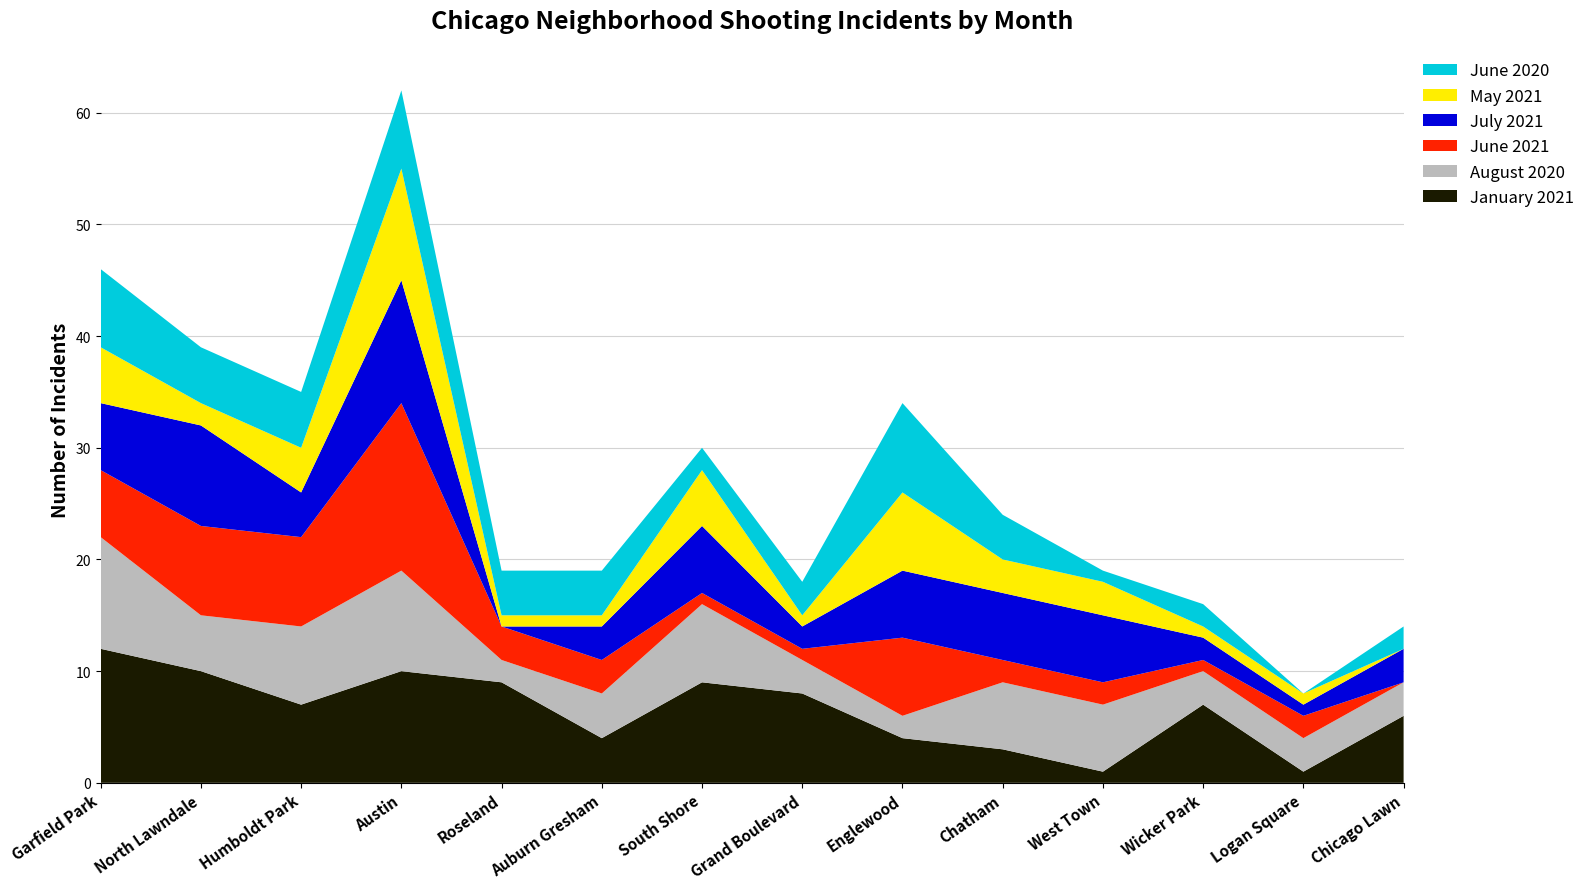

Reading left to right, list all the values displayed in this chart.

January 2021: 12	10	7	10	9	4	9	8	4	3	1	7	1	6
August 2020: 10	5	7	9	2	4	7	3	2	6	6	3	3	3
June 2021: 6	8	8	15	3	3	1	1	7	2	2	1	2	0
July 2021: 6	9	4	11	0	3	6	2	6	6	6	2	1	3
May 2021: 5	2	4	10	1	1	5	1	7	3	3	1	1	0
June 2020: 7	5	5	7	4	4	2	3	8	4	1	2	0	2